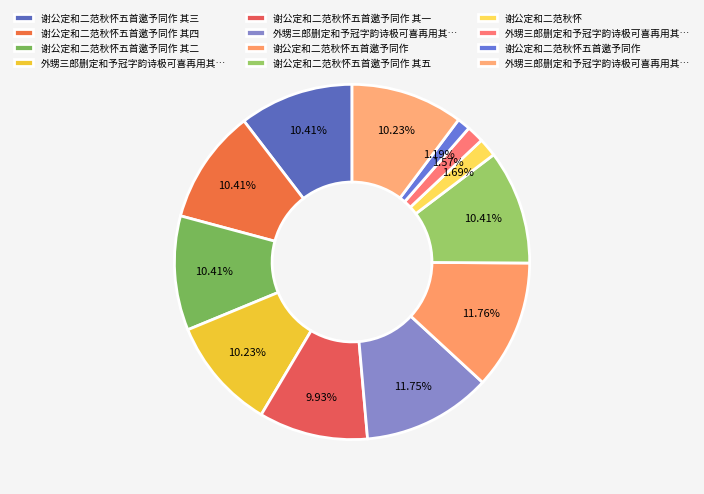

How many segments does this pie chart have?

12